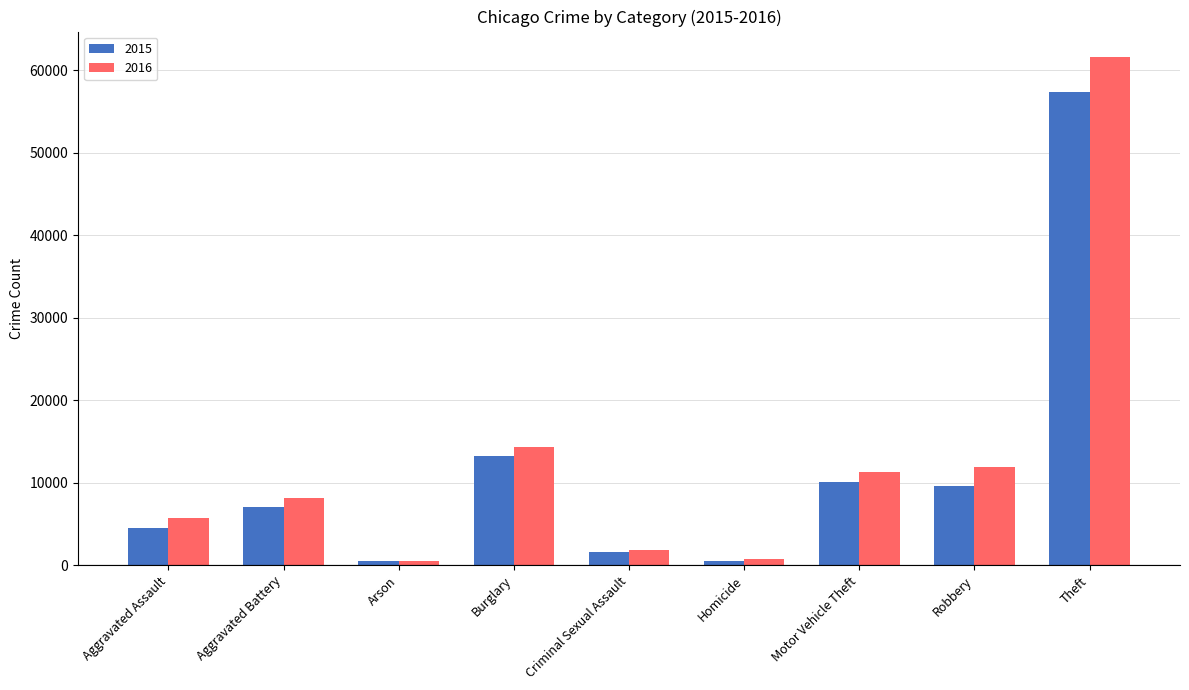

Which series has the largest total across all categories?

2016